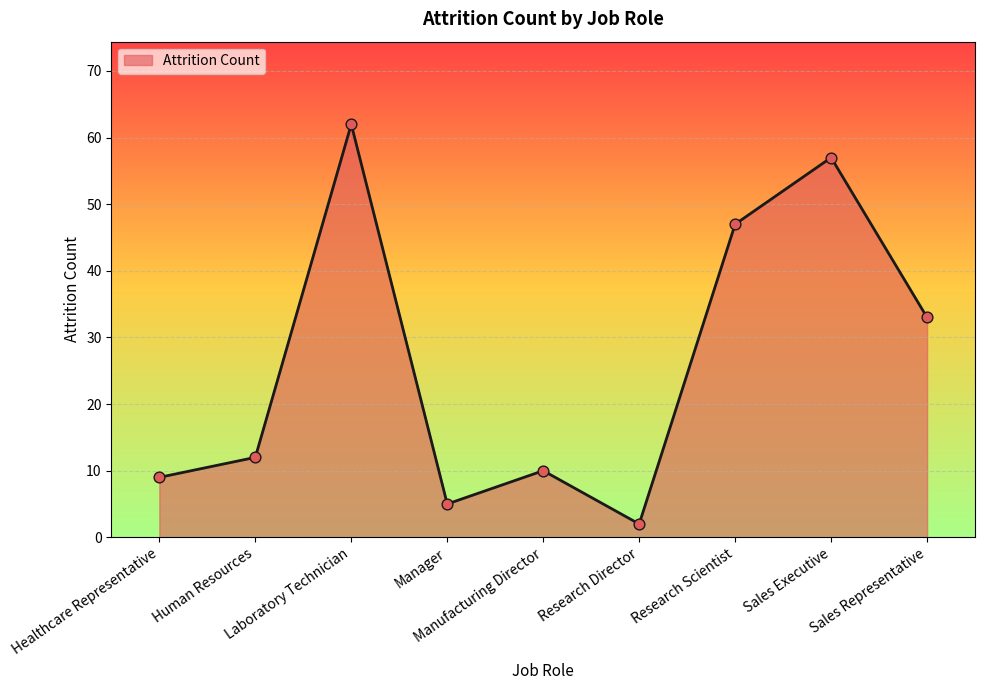

What is the change in value from Human Resources to Research Scientist?

+35